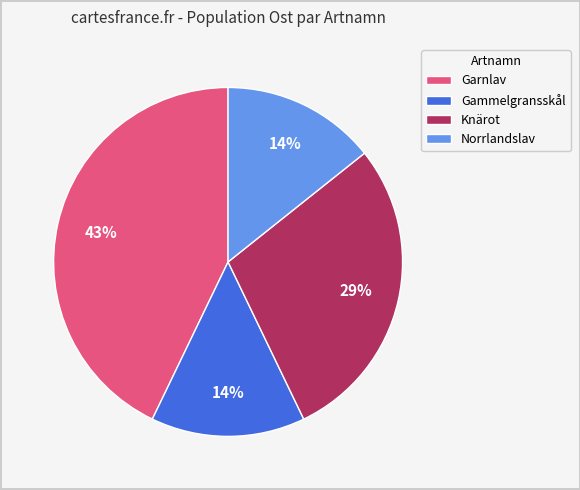

To the nearest percent, what percentage of the pie is Norrlandslav?

14%